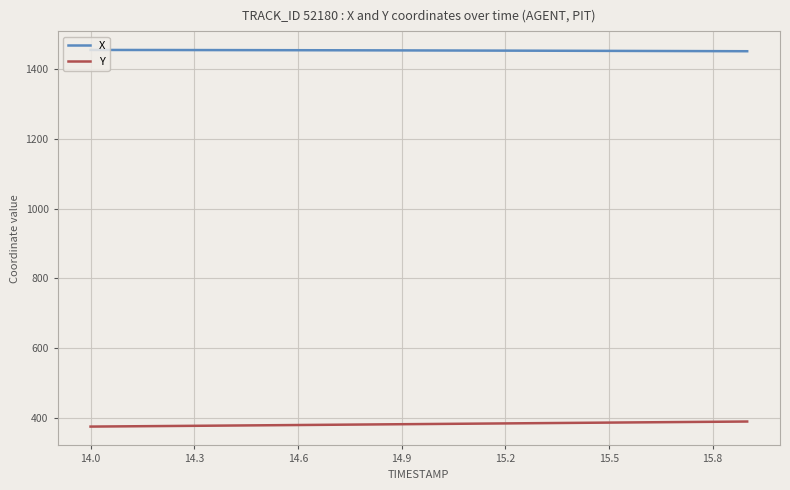

Which series has the largest total across all categories?

X